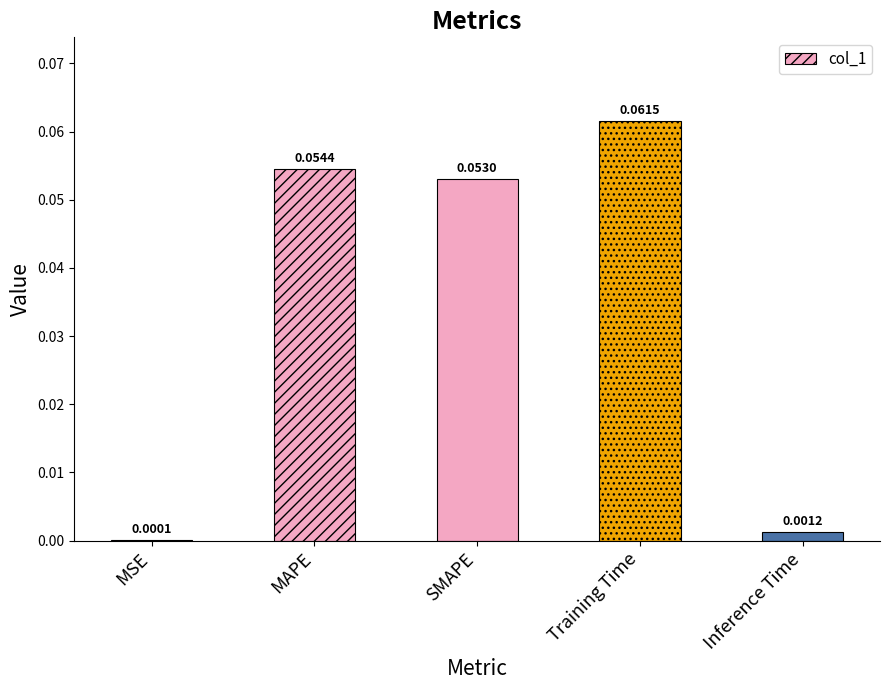

Which label corresponds to the largest value in the chart?

Training Time